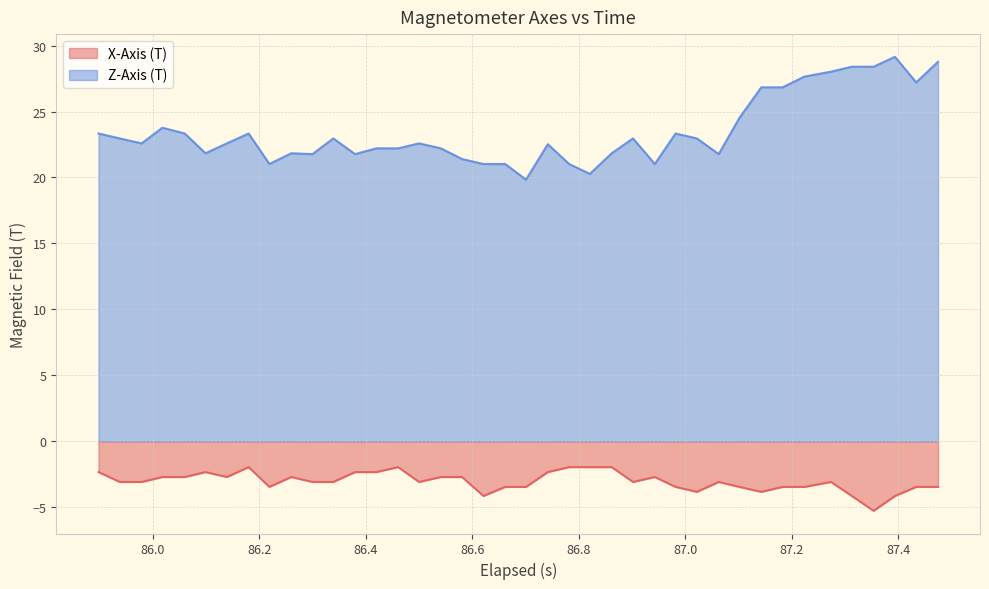

Which series has the largest range (max minus min)?

Z-Axis (T)